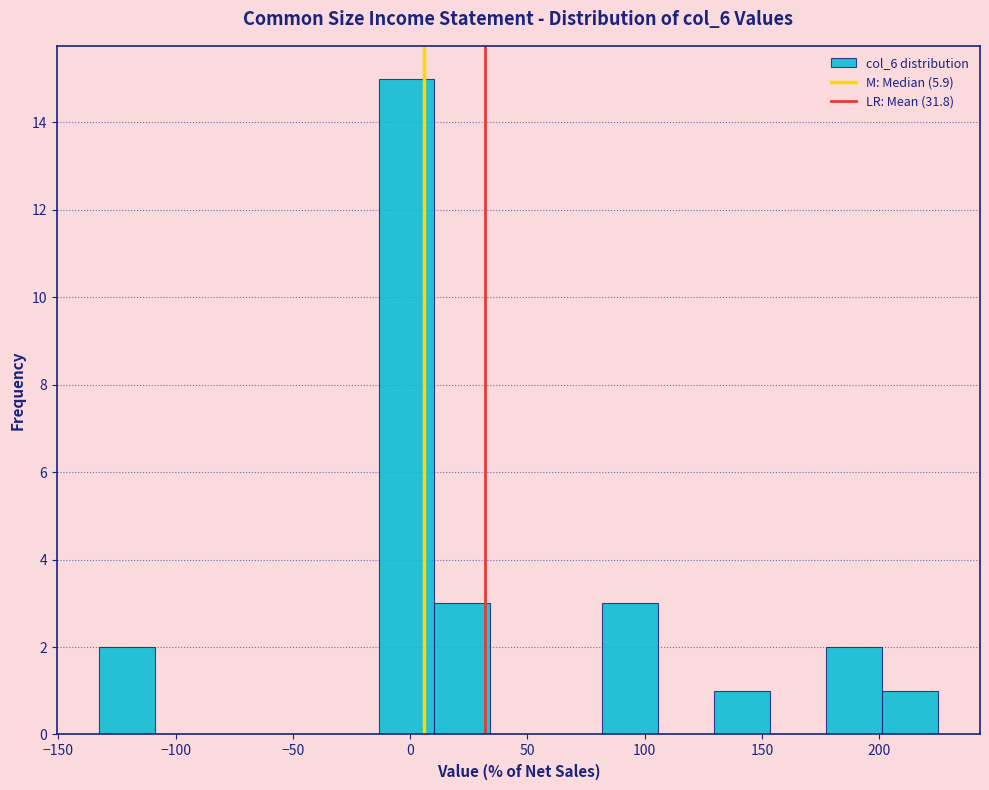

Which range on the x-axis has the tallest bar?

-15 to 10